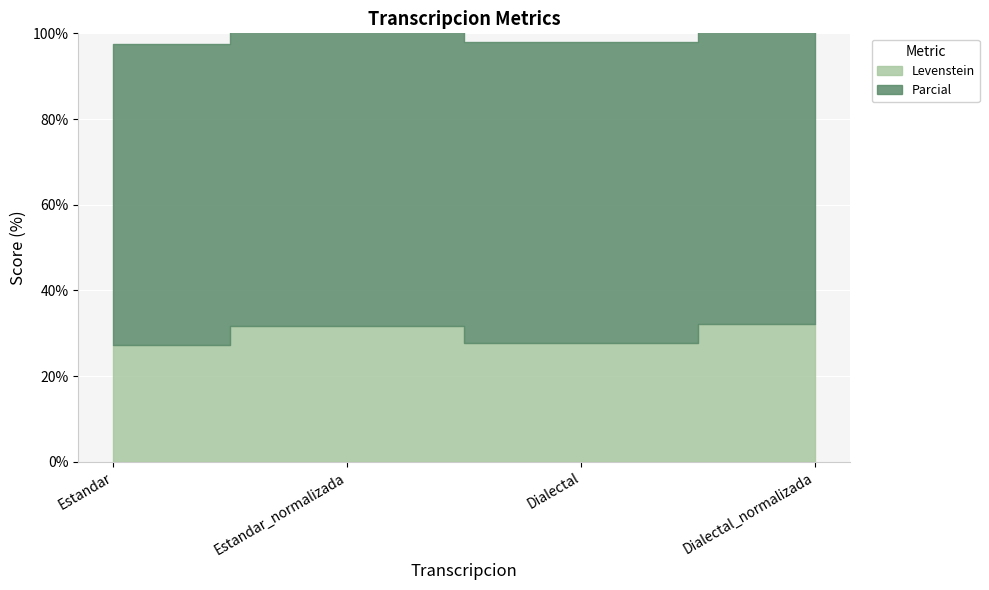

At which label does Parcial first exceed 72?

Estandar_normalizada